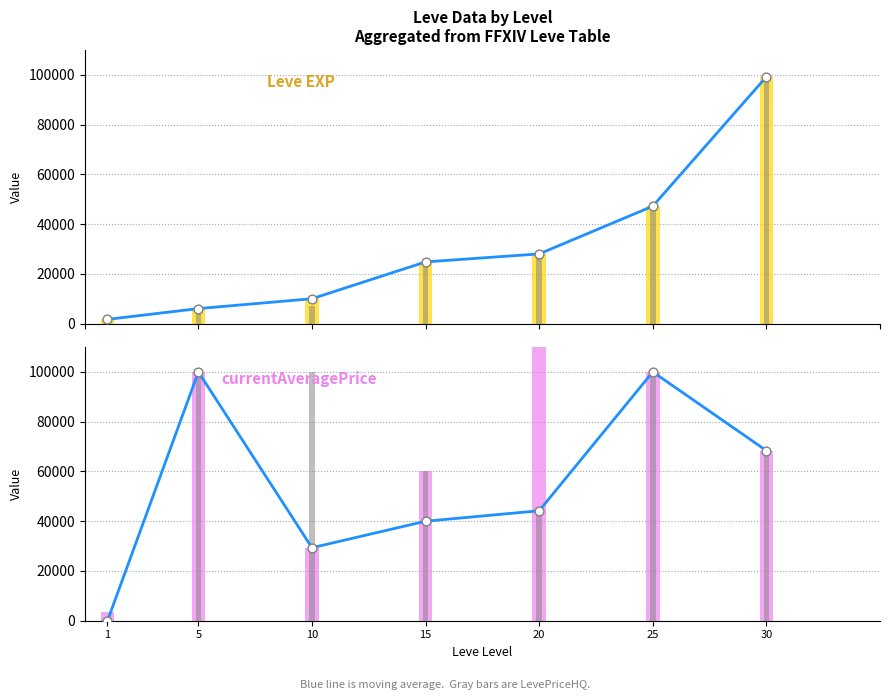

Is the value of LevePriceHQ at 5 greater than the value of Leve EXP at 10?

Yes